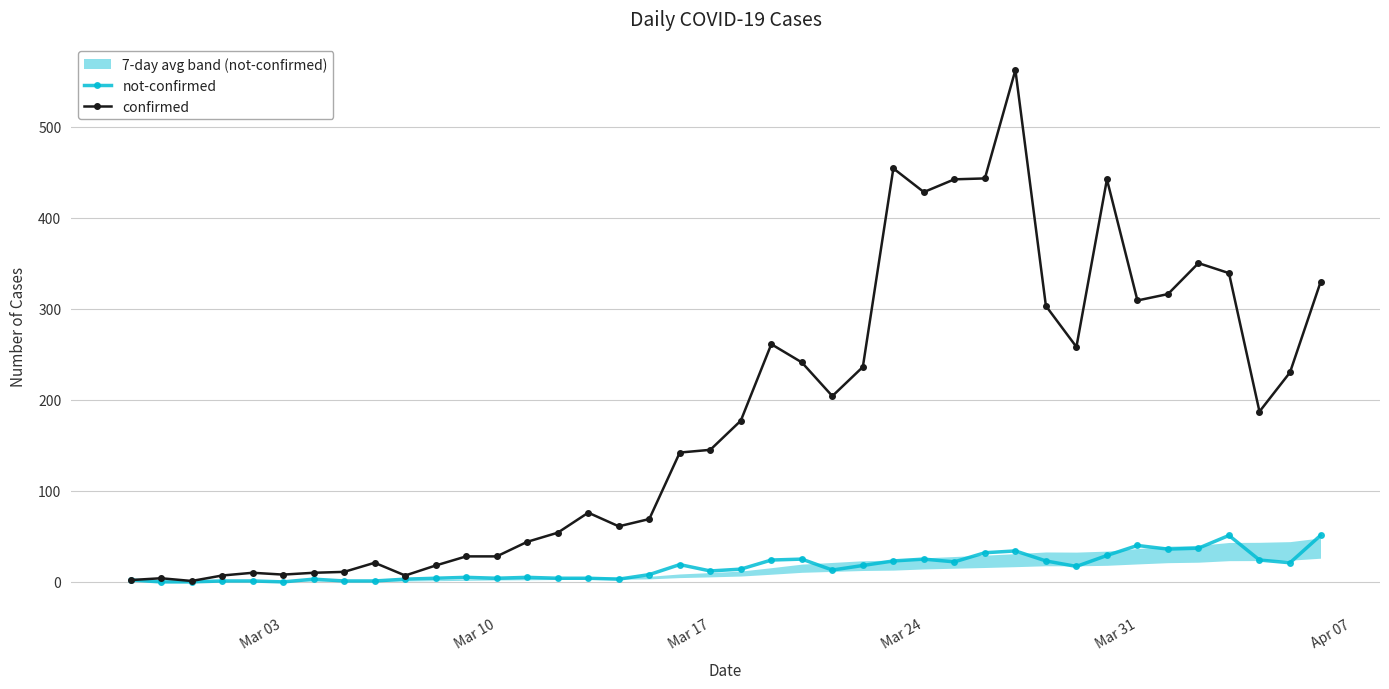

How many distinct data groups are displayed?

2